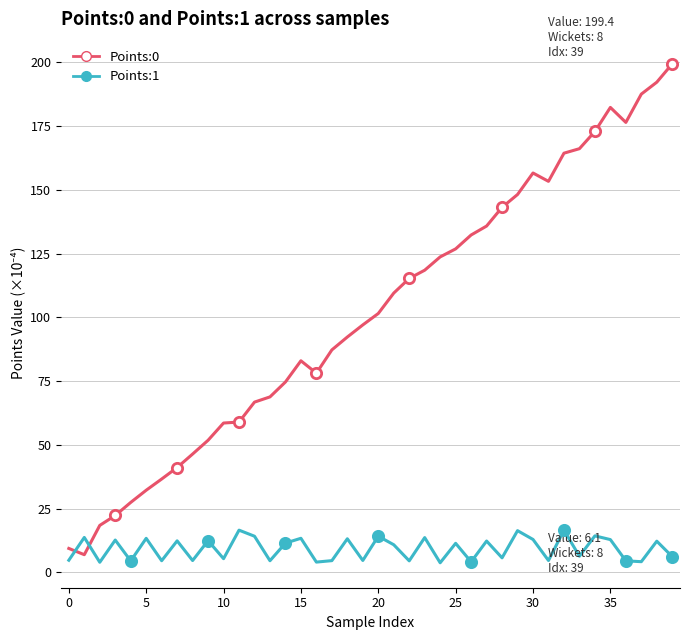

Which series has the largest total across all categories?

Points:0